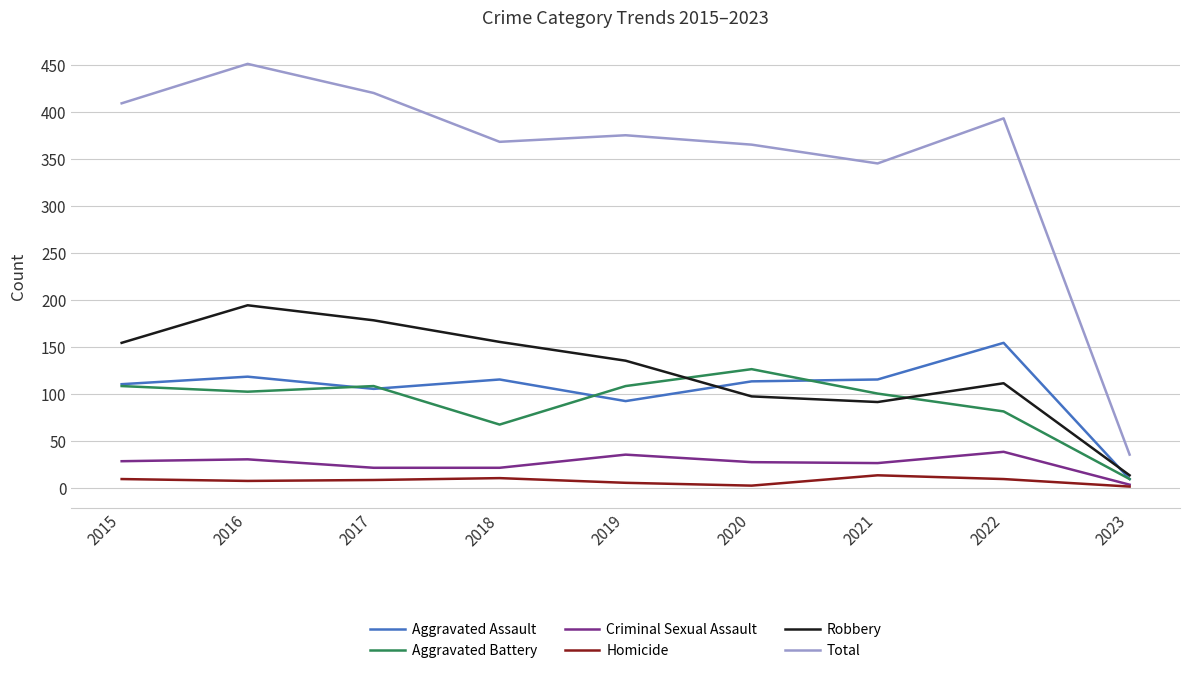

What is the difference between the maximum and minimum values in the Robbery series?

181